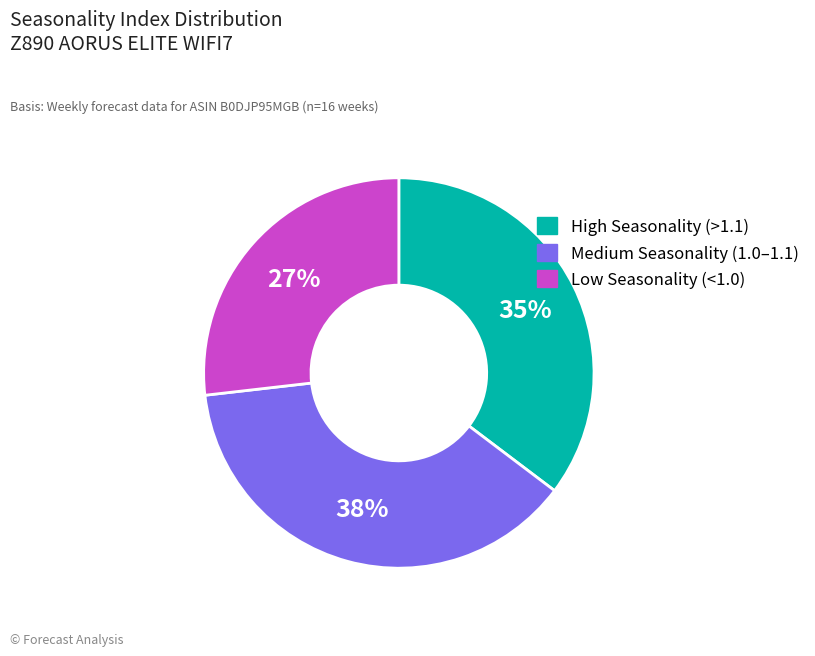

To the nearest percent, what is the average slice percentage?

33%